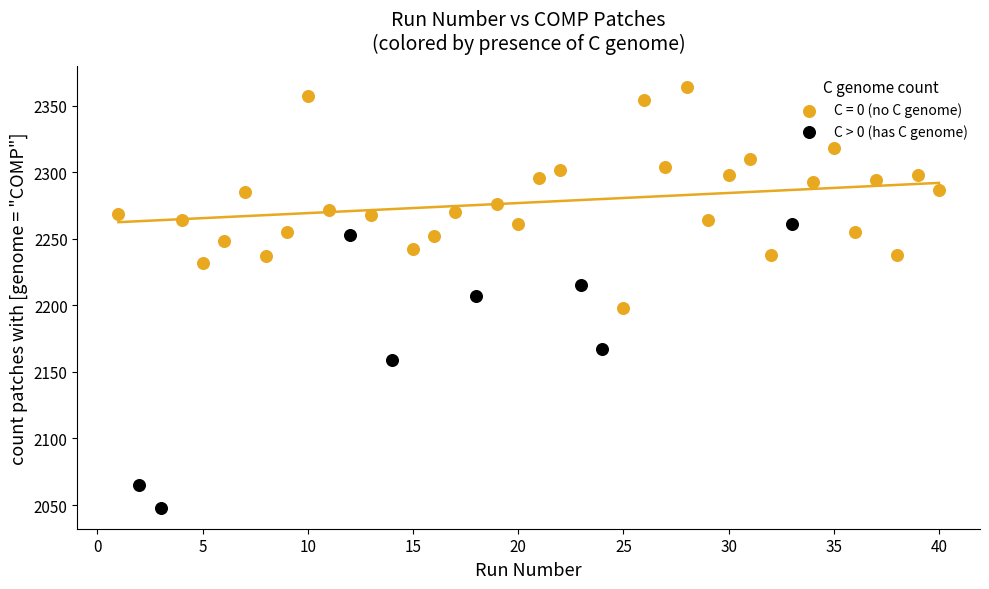

Which series reaches the maximum Y coordinate?

C = 0 (no C genome)